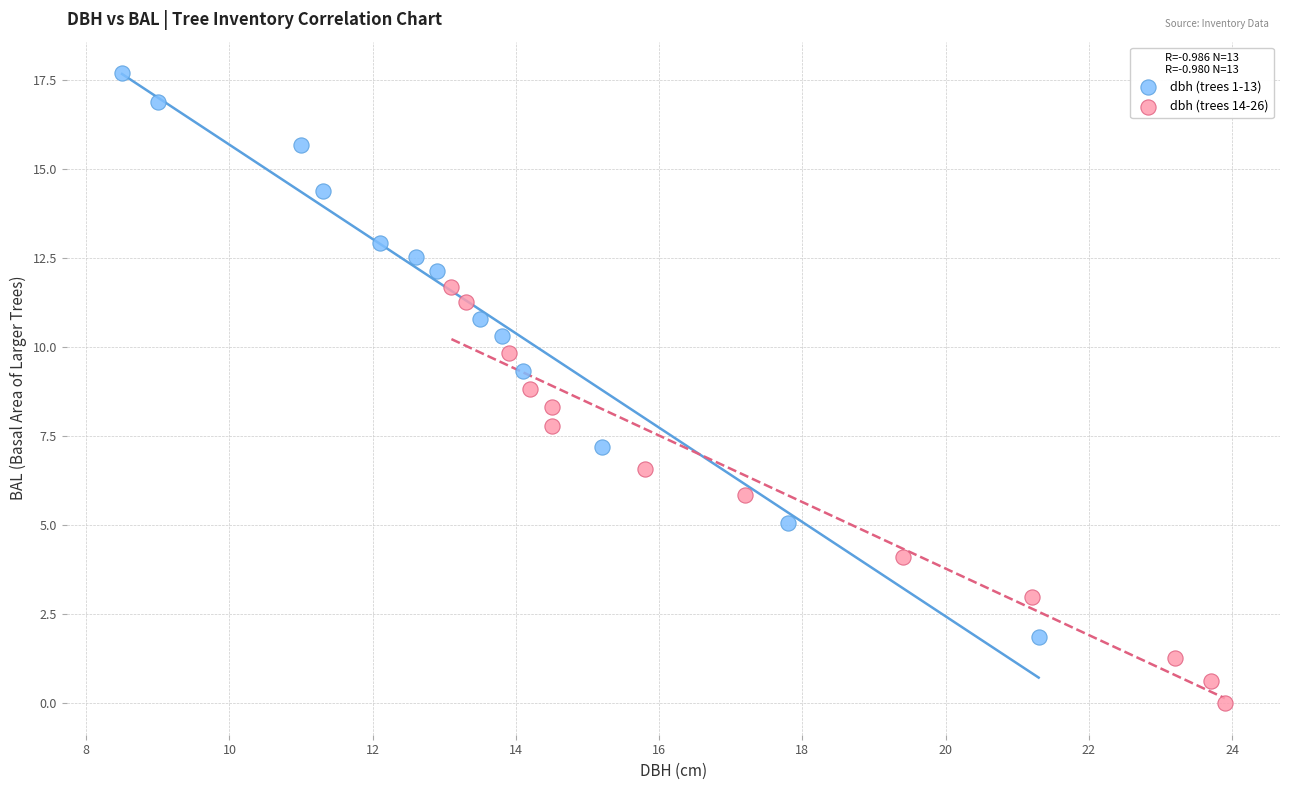

Which series reaches the maximum Y coordinate?

dbh (trees 1-13)